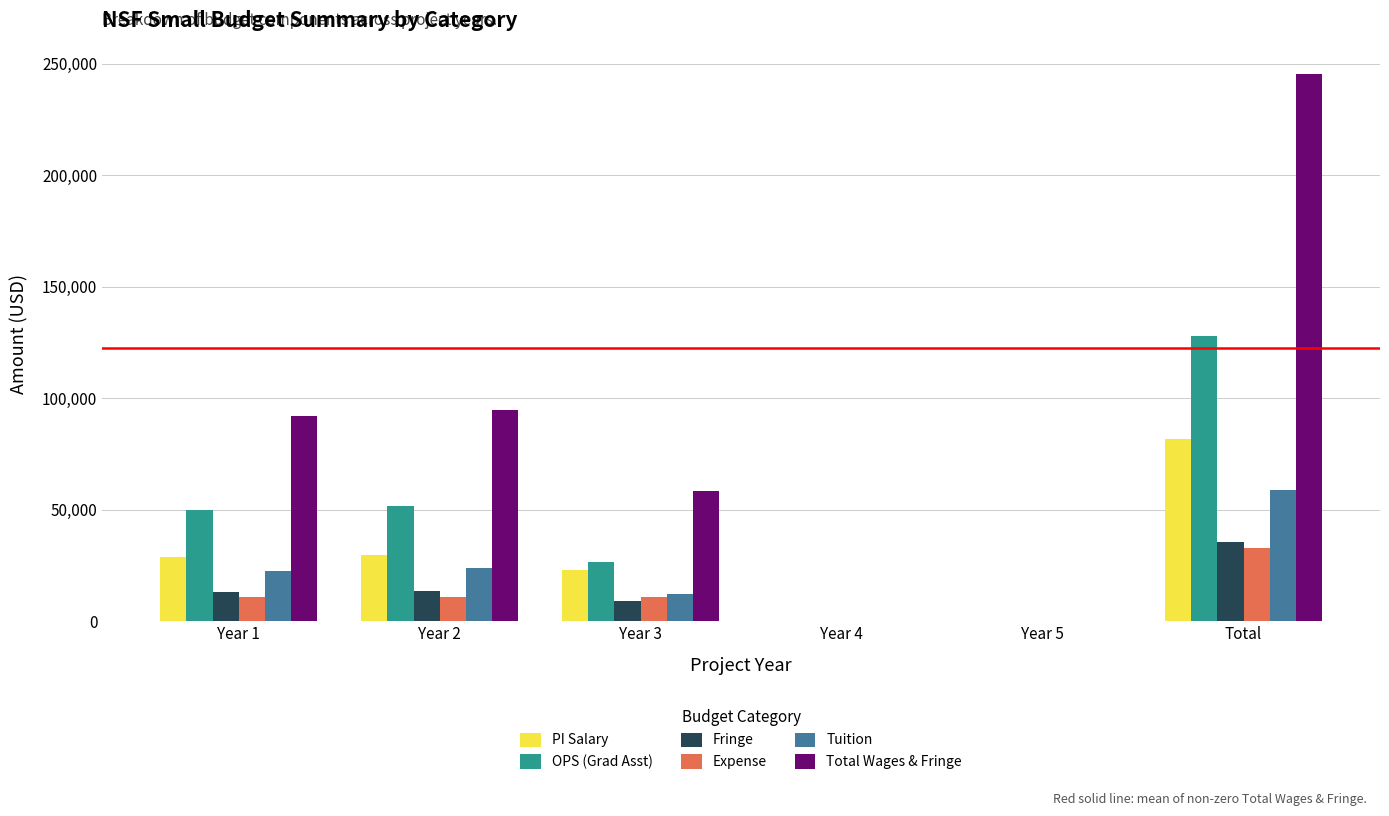

Between Year 3 and Total, which series saw the biggest shift?

Total Wages & Fringe